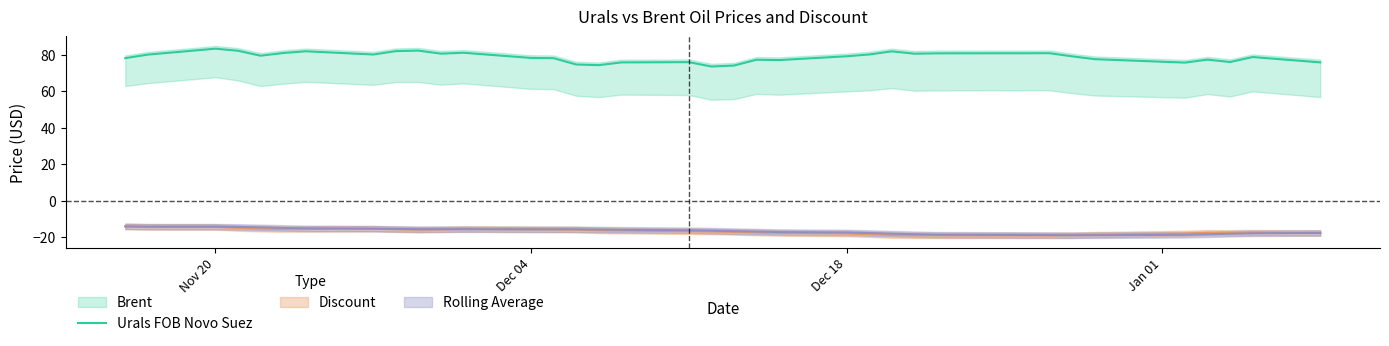

Is it true that Urals FOB Novo Suez equals 79.2 at Dec 18?

True